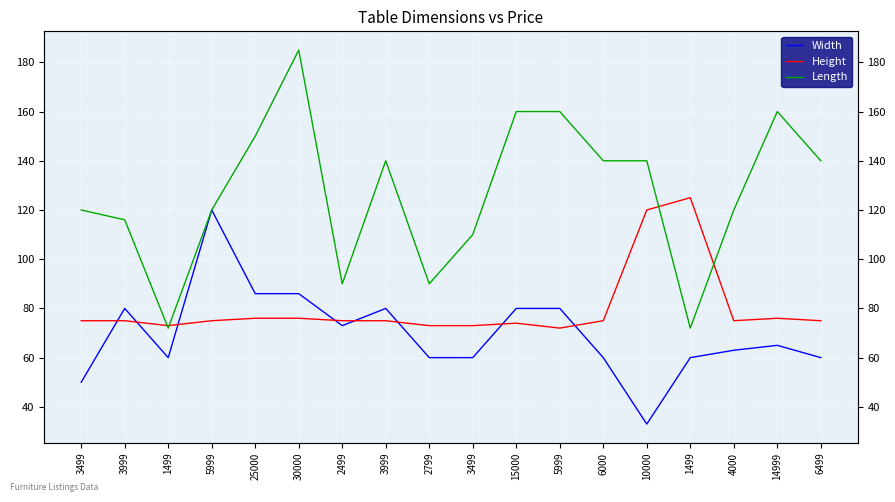

Between 3499 and 3999, which series saw the biggest shift?

Width